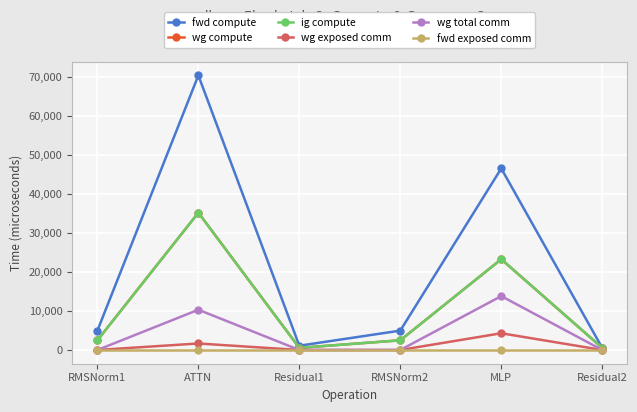

Rank the series by their maximum value, from lowest to highest.

fwd exposed comm, wg exposed comm, wg total comm, wg compute, ig compute, fwd compute